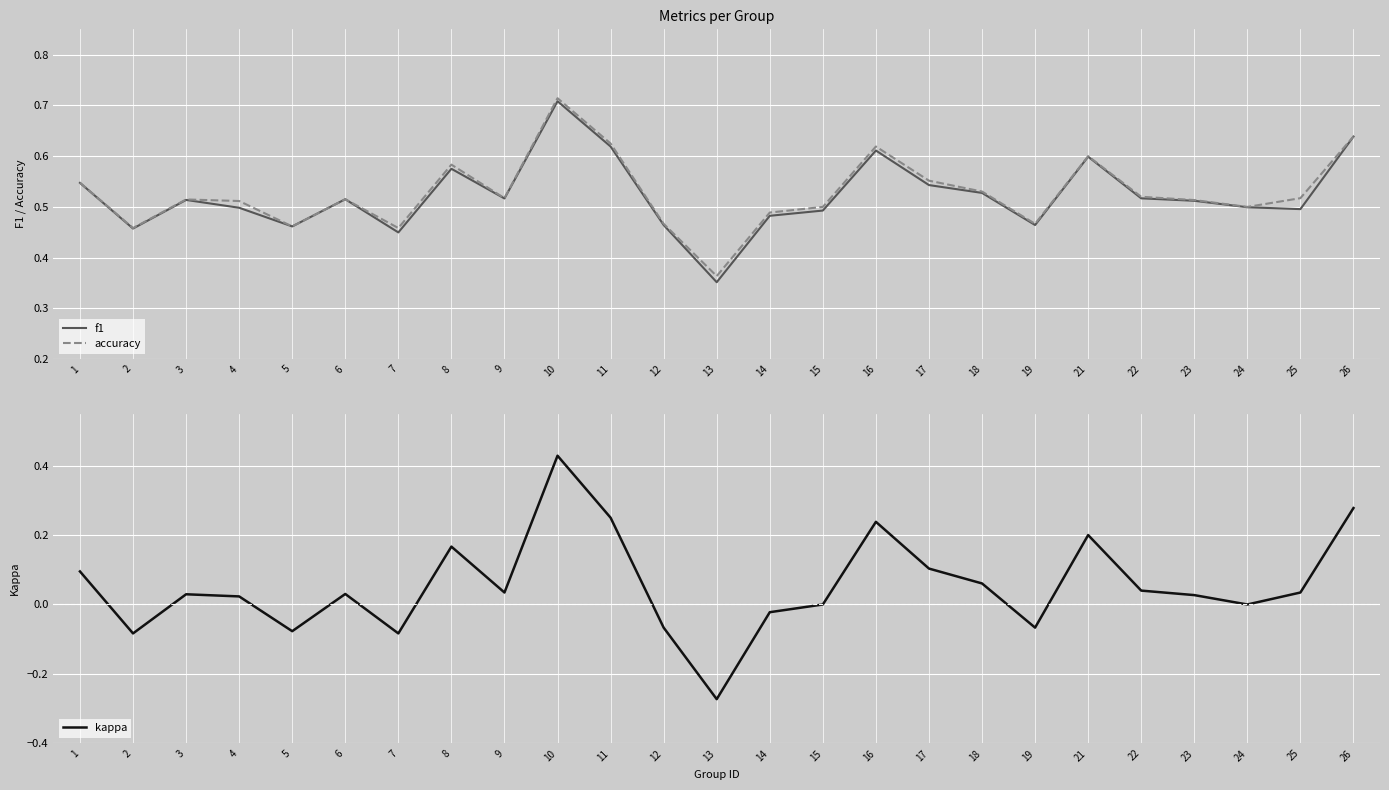

What is the difference between the maximum and minimum values in the accuracy series?

0.4